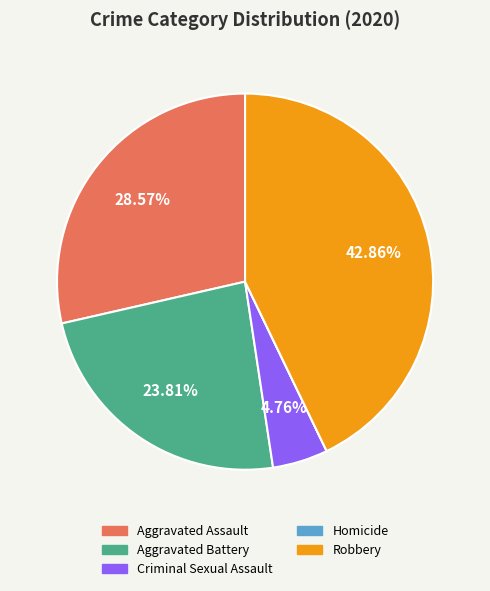

To the nearest percent, what percentage of the pie is Robbery?

43%